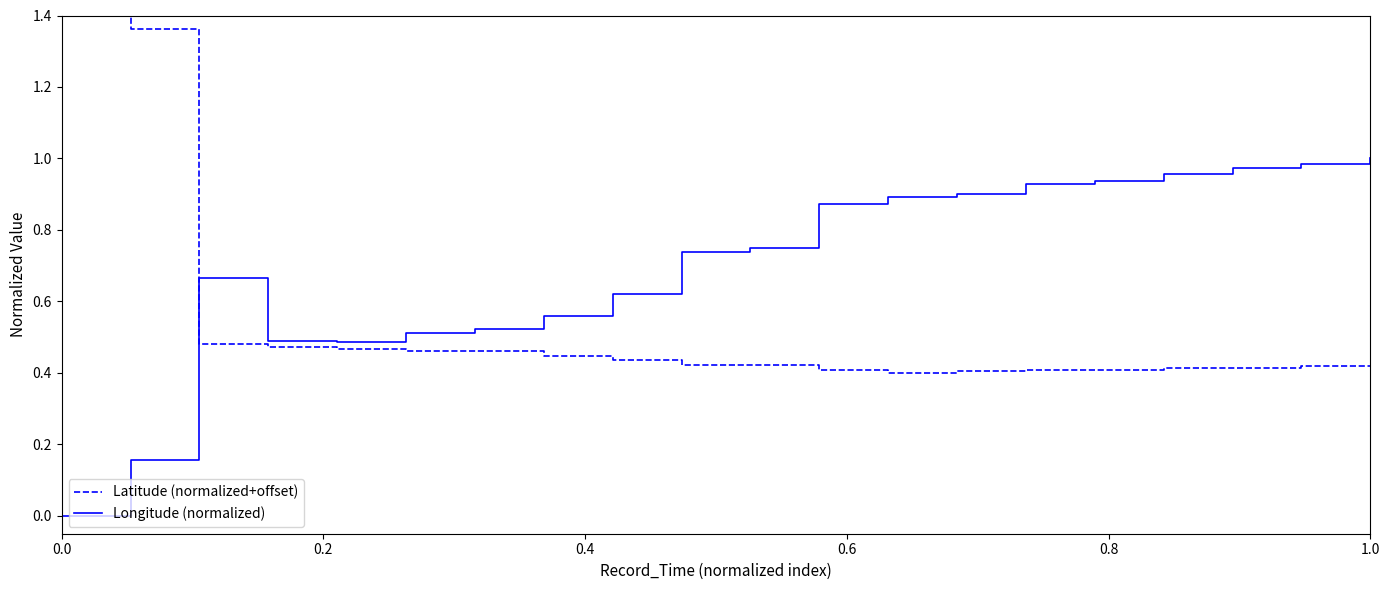

Which series has the largest total across all categories?

Longitude (normalized)